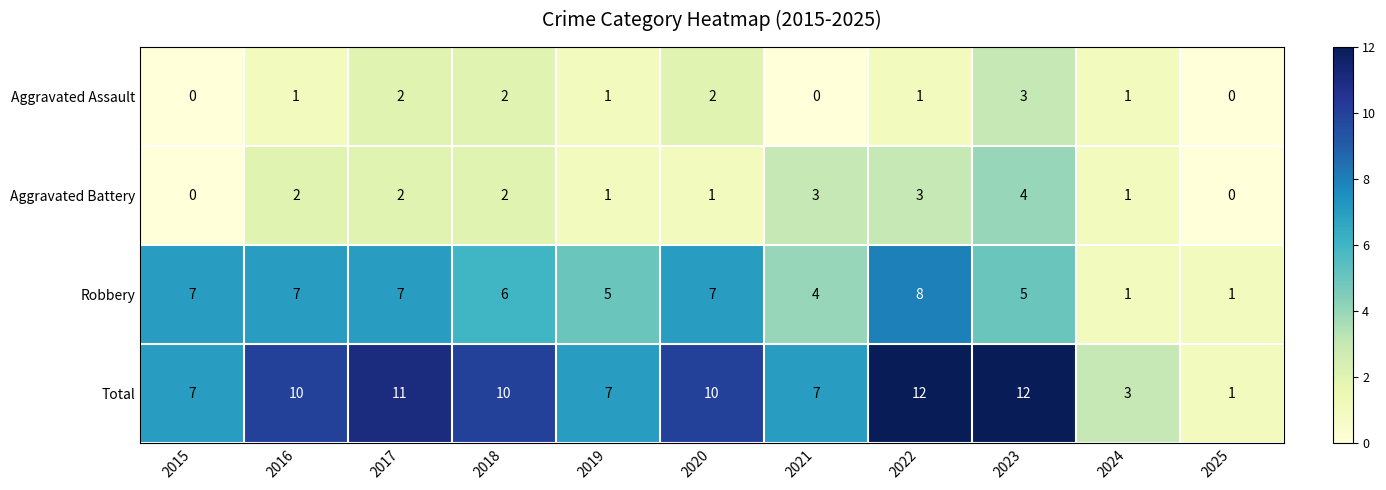

What is the difference between the maximum and minimum values in the Aggravated Battery series?

4